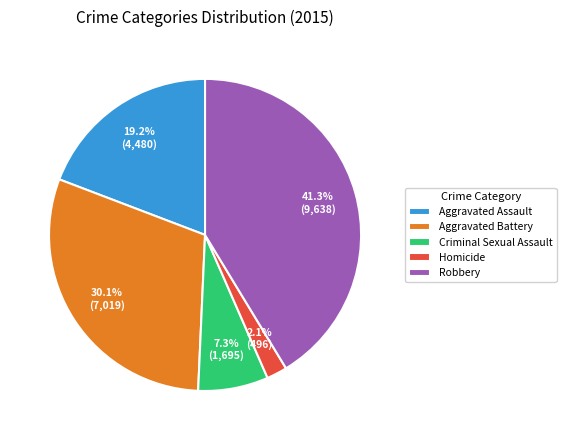

Is there a majority slice in this chart?

No